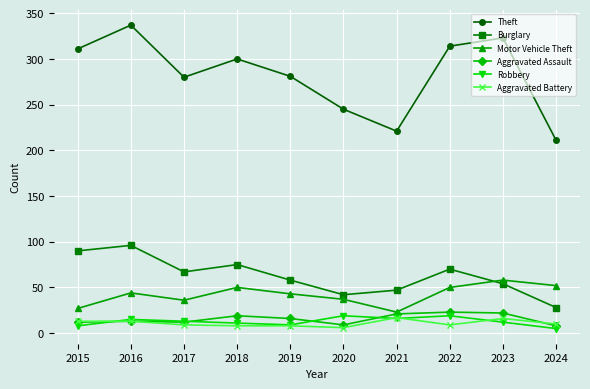

What is the greatest value displayed?

337